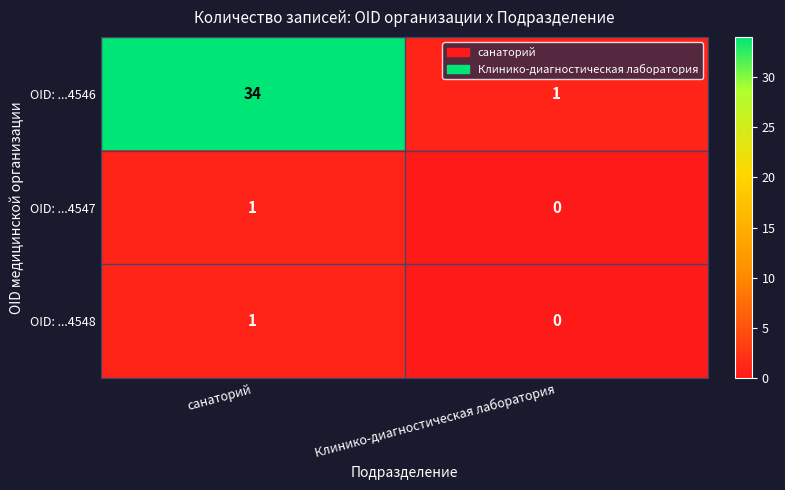

At which category is the sum across all series the highest?

санаторий